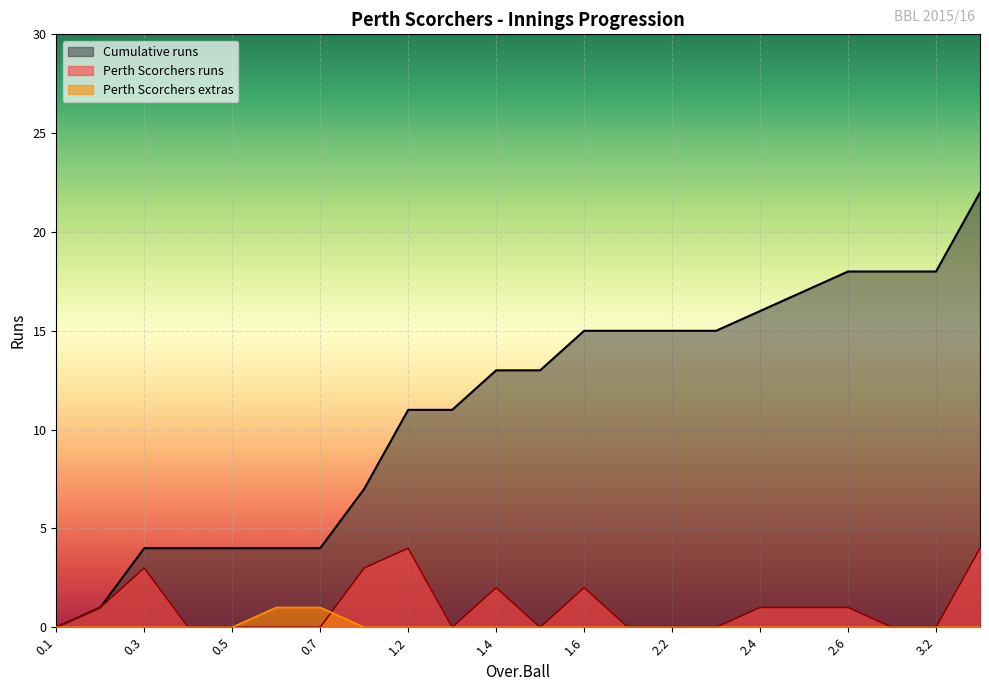

Count the number of data series in this chart.

3